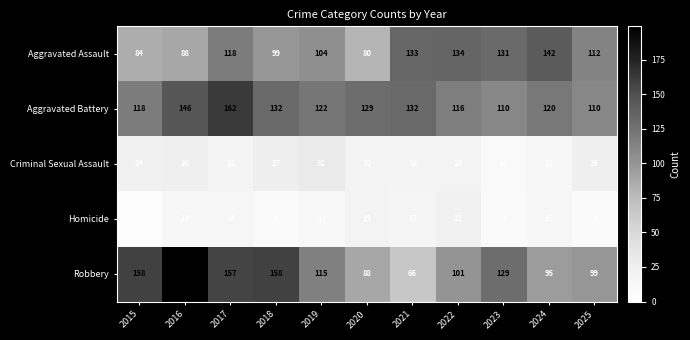

At which label does Robbery first exceed 115?

2015